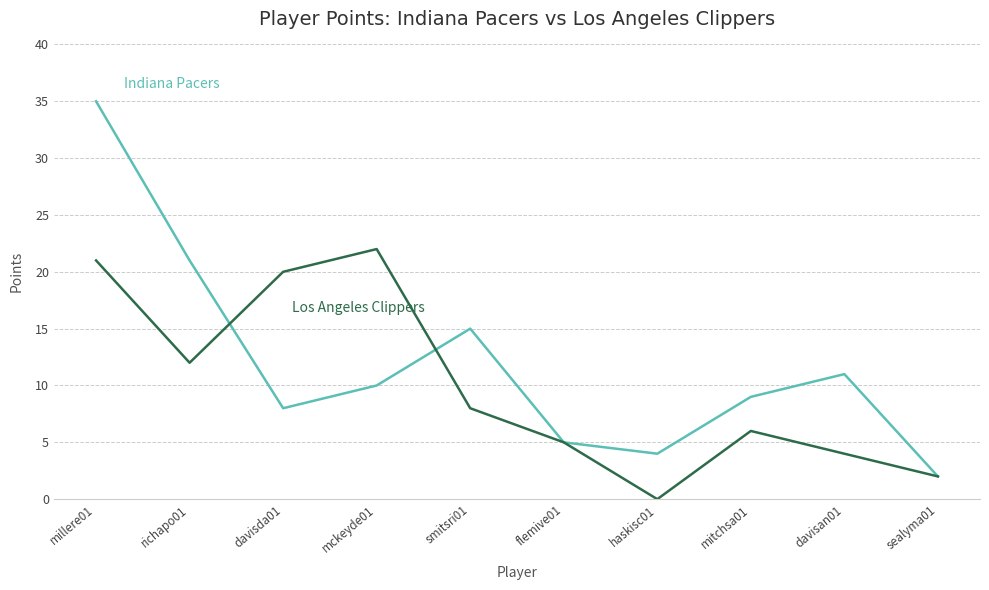

Which category has the lowest value across all series?

haskisc01